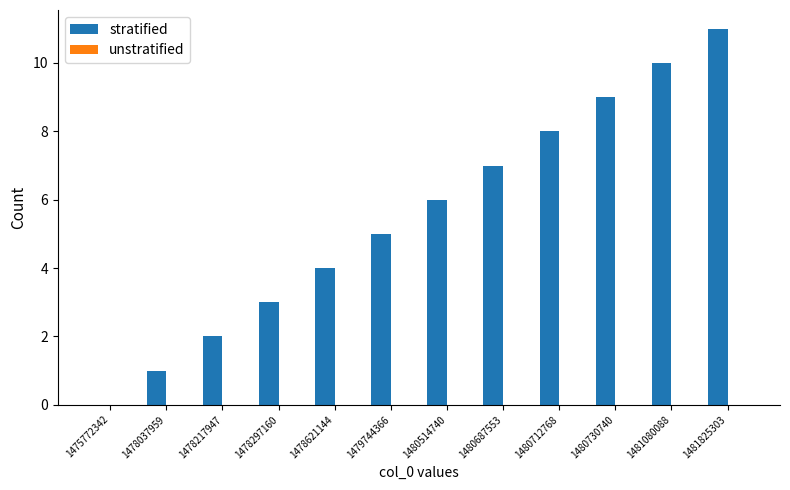

Is it true that the value at 1478037959 is 2?

False